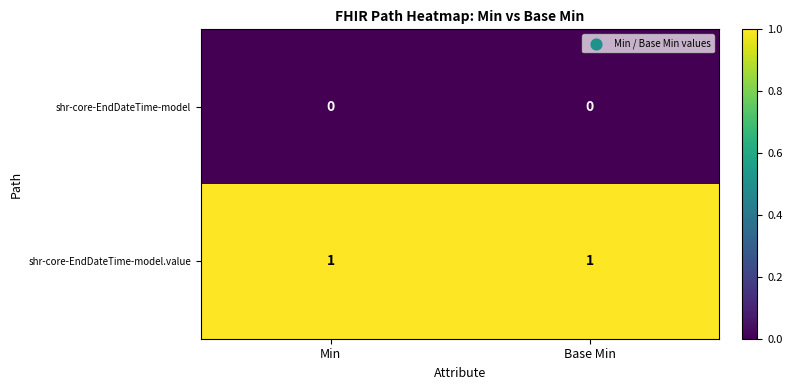

List the series in order of their overall mean, lowest first.

shr-core-EndDateTime-model, shr-core-EndDateTime-model.value